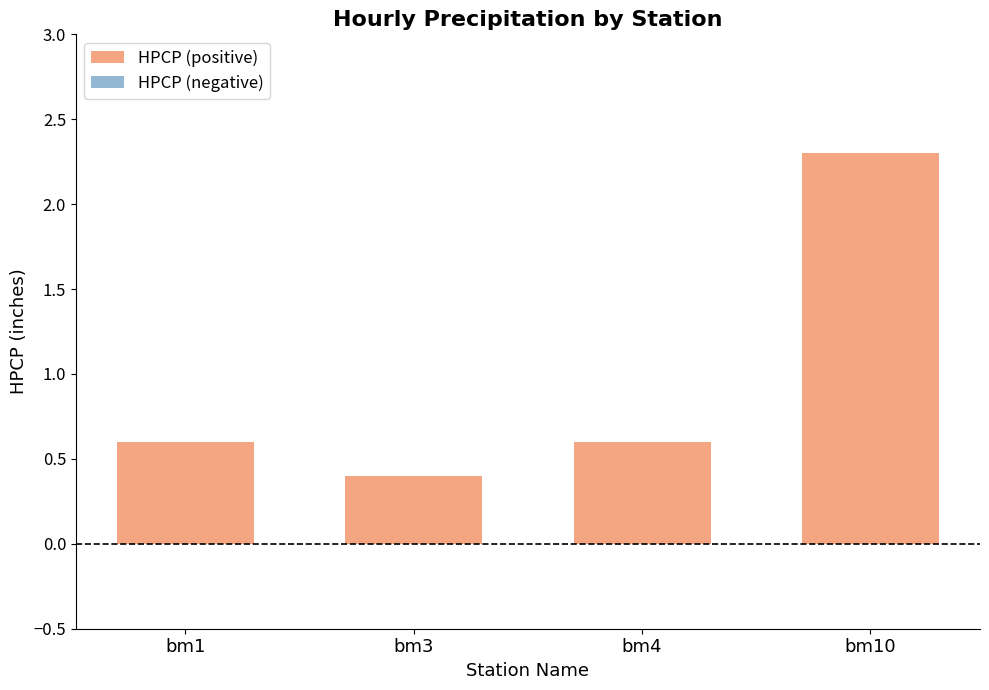

Which has a higher value, bm4 or bm10?

bm10